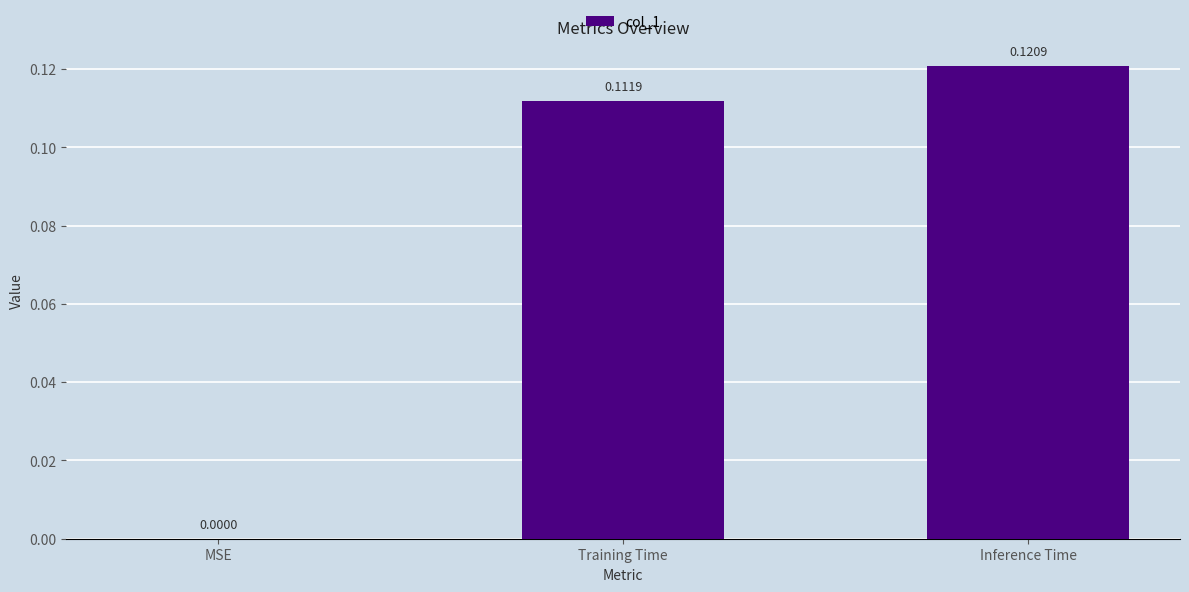

Count the number of data series in this chart.

1